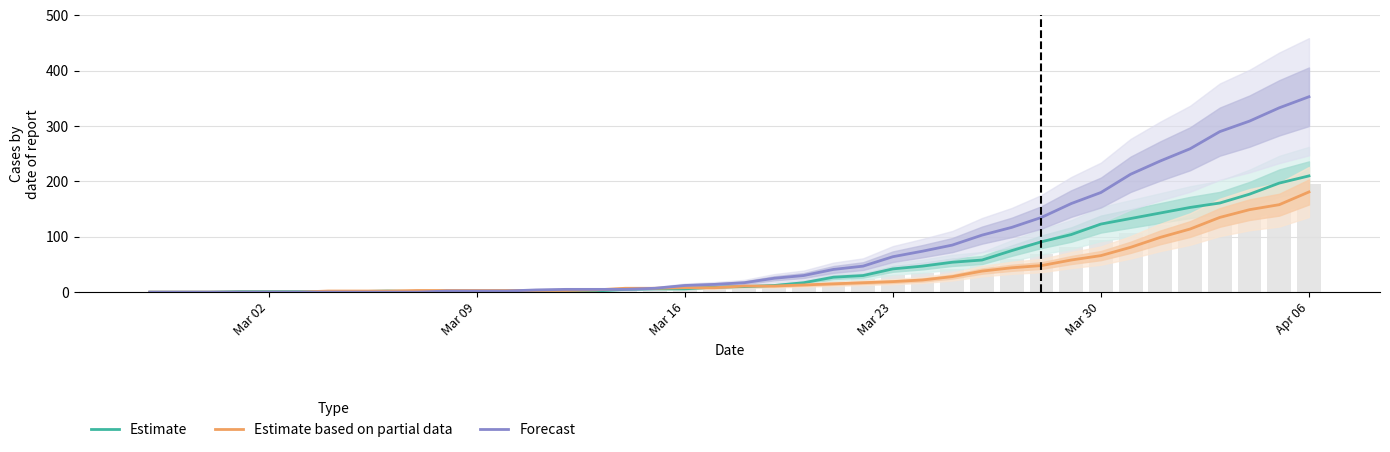

How many categories are shown in the chart?

40